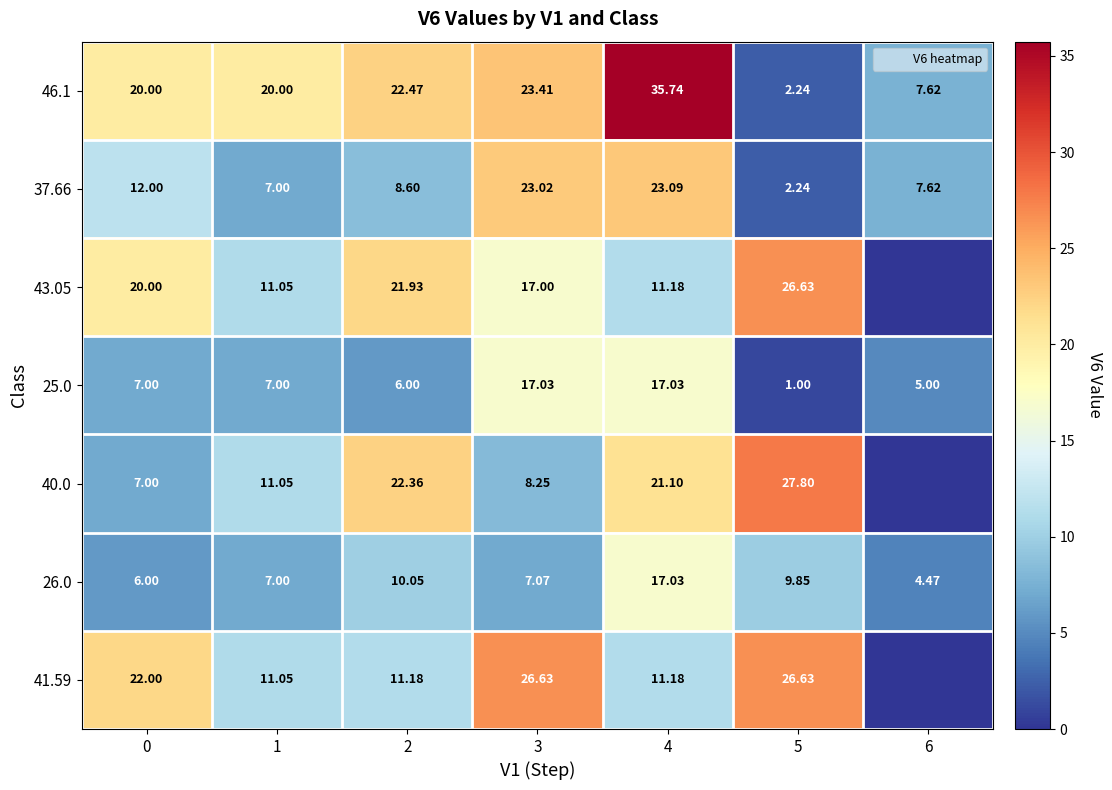

What is the maximum value shown in the chart?

35.7